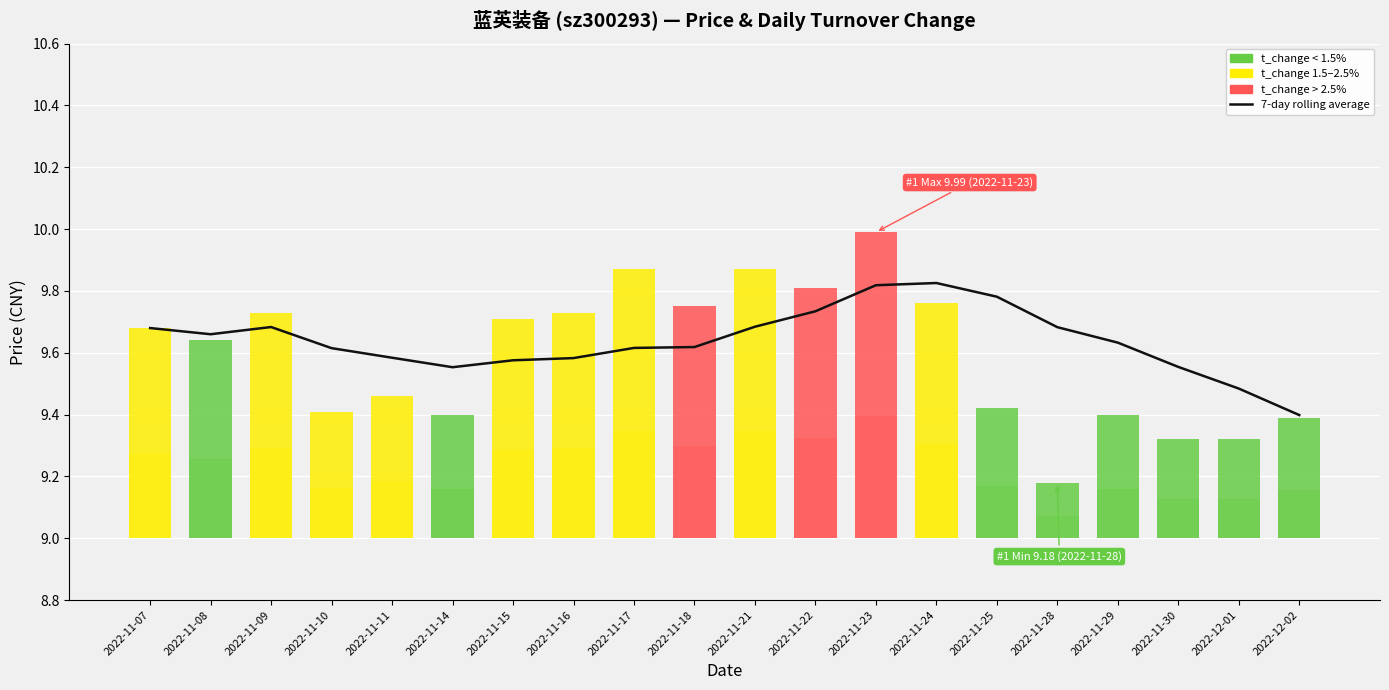

Count the number of categories in the chart.

20